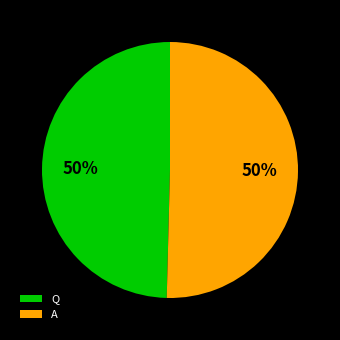

Do A and Q together represent more than half of the pie?

Yes